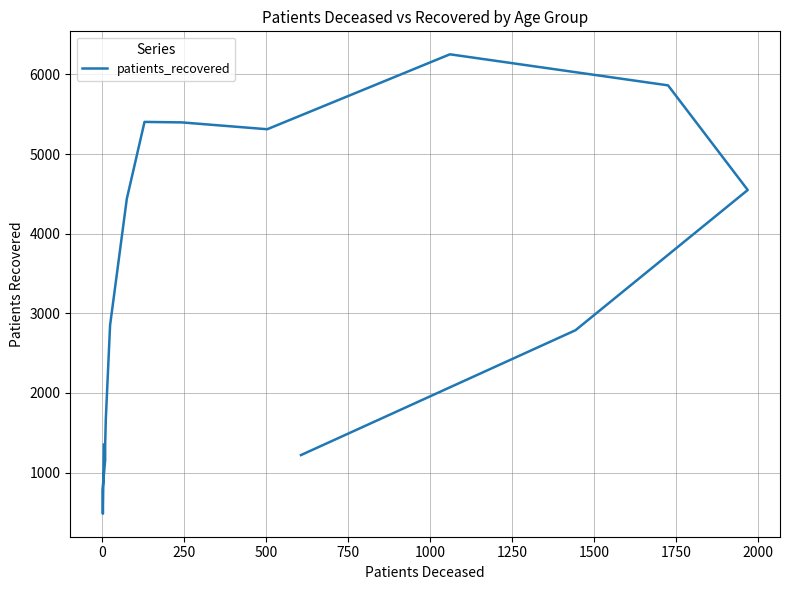

What is the maximum value shown in the chart?

6253